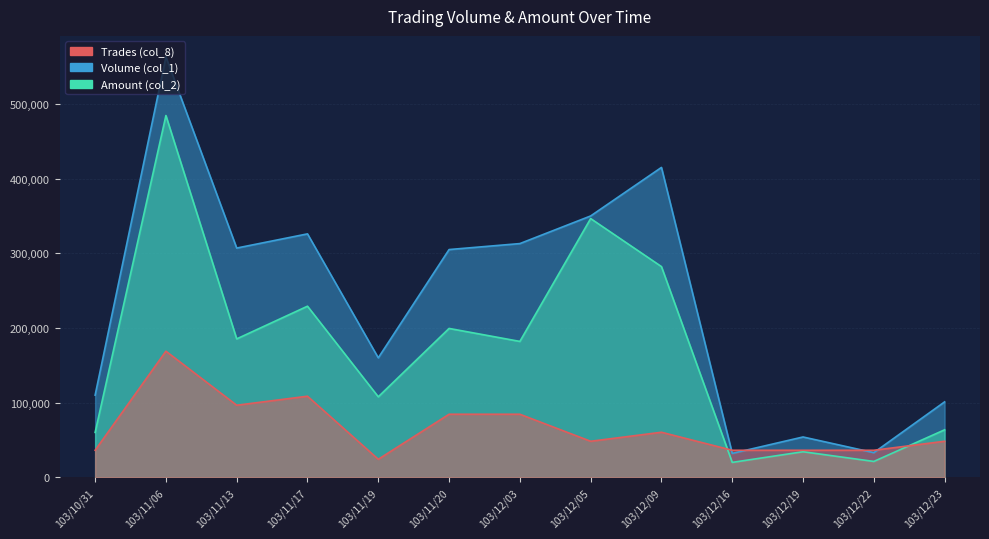

Reading right to left, what are all the values shown in this chart?

Volume (col_1): 103/12/23=101000.0	103/12/22=33000.0	103/12/19=54000.0	103/12/16=32000.0	103/12/09=415000.0	103/12/05=350000.0	103/12/03=313000.0	103/11/20=305000.0	103/11/19=160000.0	103/11/17=326000.0	103/11/13=307000.0	103/11/06=563000.0	103/10/31=110000.0
Amount (col_2): 103/12/23=63590.0	103/12/22=21230.0	103/12/19=34240.0	103/12/16=19960.0	103/12/09=282180.0	103/12/05=346500.0	103/12/03=181980.0	103/11/20=199350.0	103/11/19=107800.0	103/11/17=229130.0	103/11/13=185360.0	103/11/06=484490.0	103/10/31=60100.0
Trades (col_8): 103/12/23=48257.1	103/12/22=36192.9	103/12/19=36192.9	103/12/16=36192.9	103/12/09=60321.4	103/12/05=48257.1	103/12/03=84450.0	103/11/20=84450.0	103/11/19=24128.6	103/11/17=108578.6	103/11/13=96514.3	103/11/06=168900.0	103/10/31=36192.9